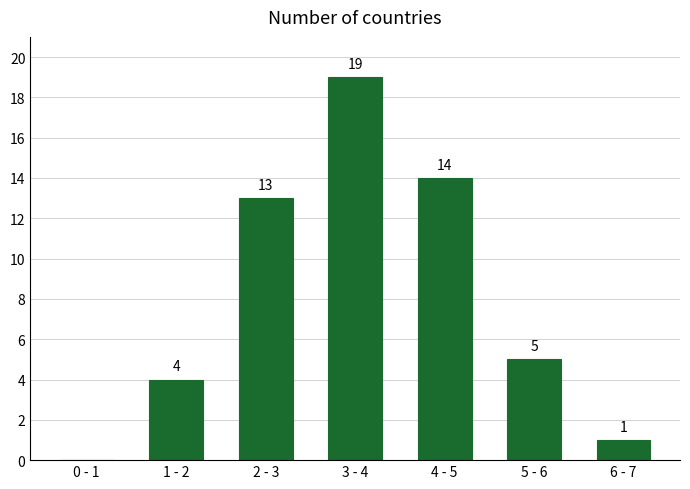

Reading left to right, what are all the values shown in this chart?

0 - 1=0	1 - 2=4	2 - 3=13	3 - 4=19	4 - 5=14	5 - 6=5	6 - 7=1